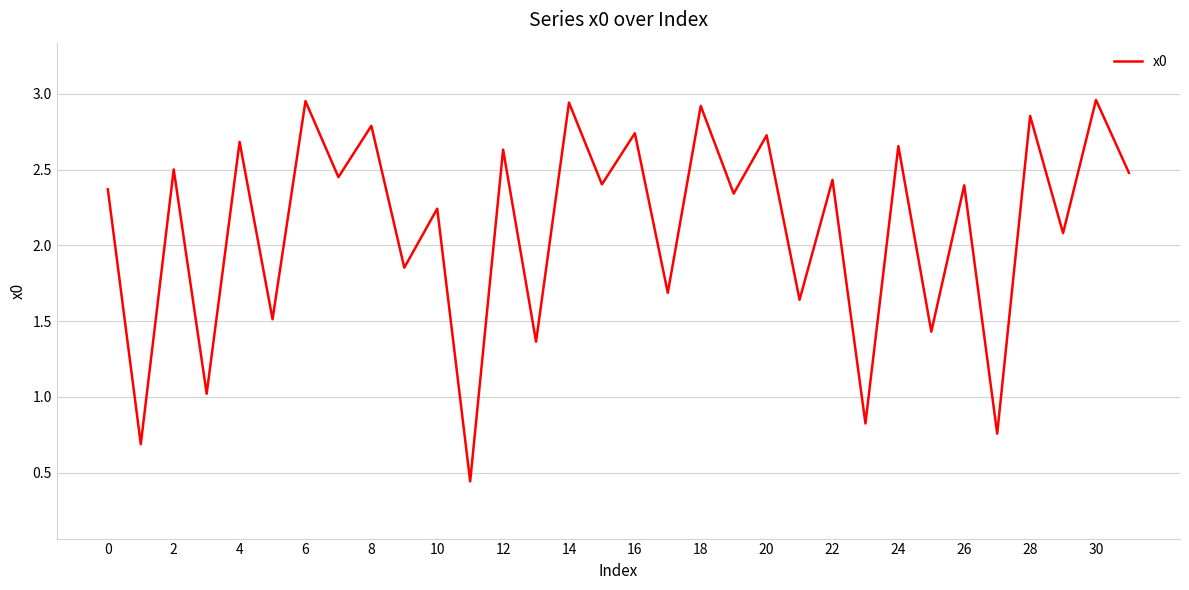

Does the chart have visible grid lines?

Yes